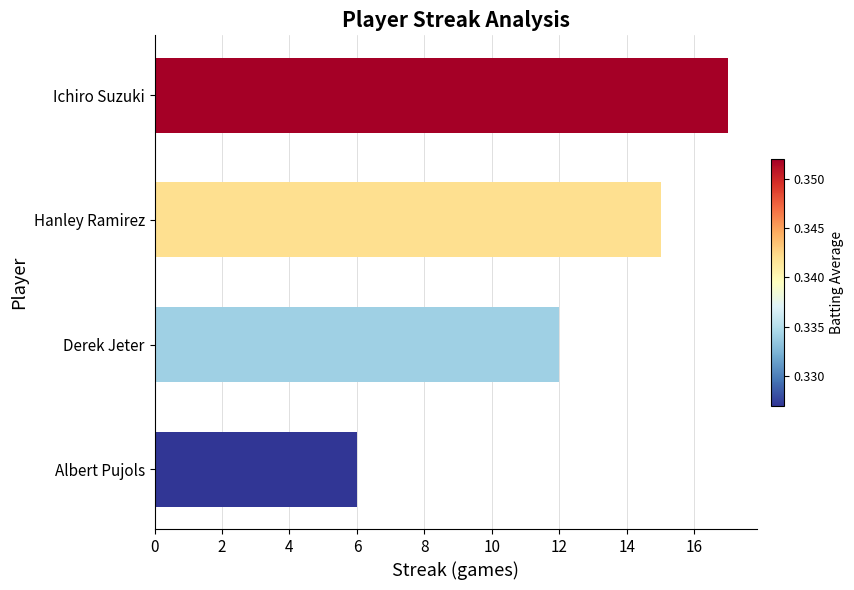

At which label is the value closest to 11?

Derek Jeter